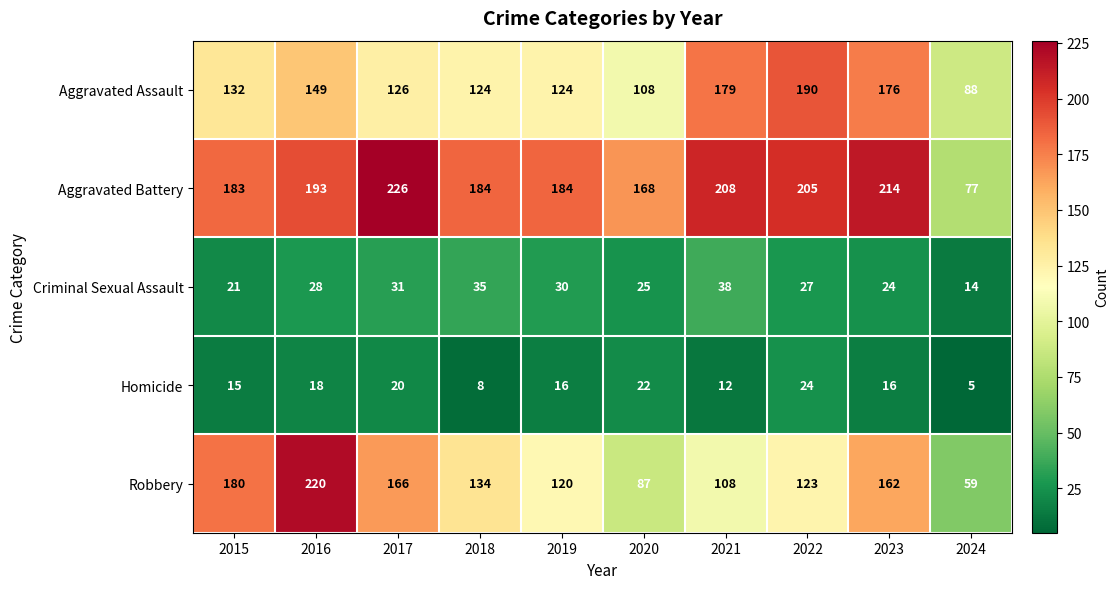

List the series in order of their peak value, highest first.

Aggravated Battery, Robbery, Aggravated Assault, Criminal Sexual Assault, Homicide